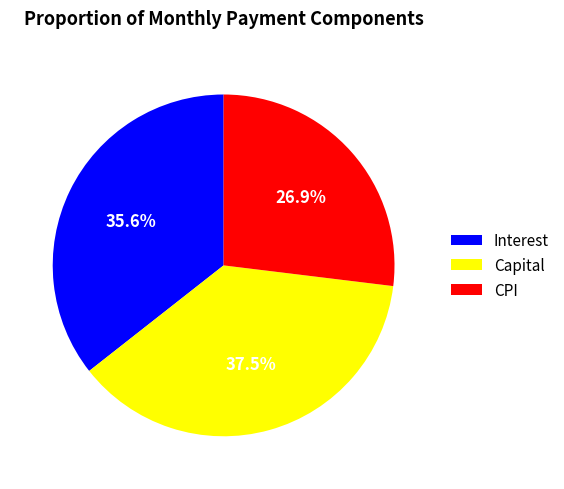

What is the smallest slice in the pie chart?

CPI